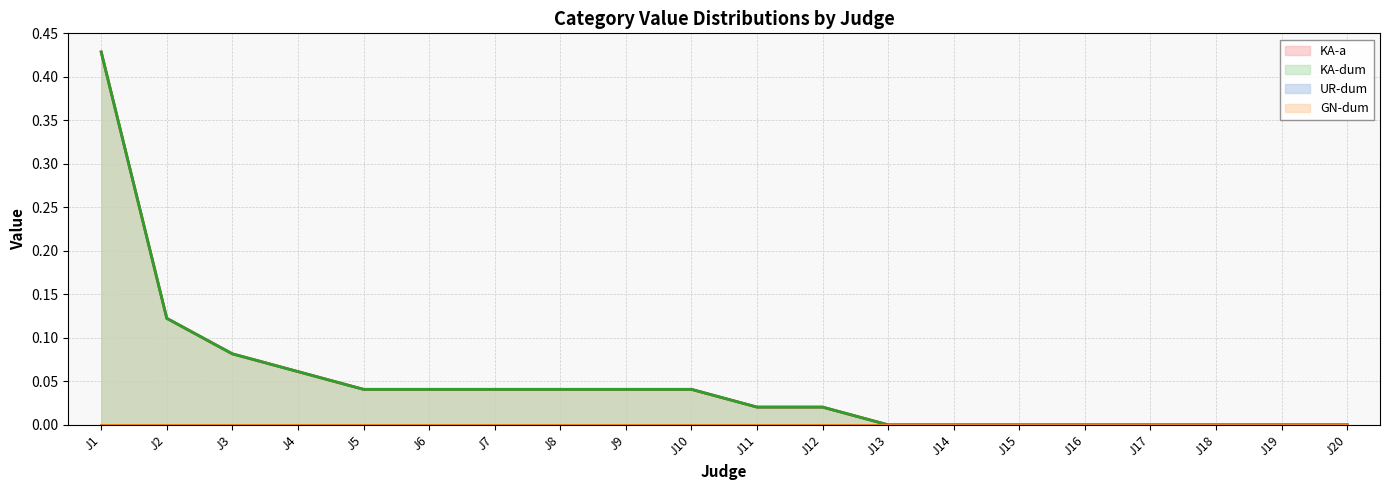

Is it true that KA-dum equals -0.2 at J14?

False